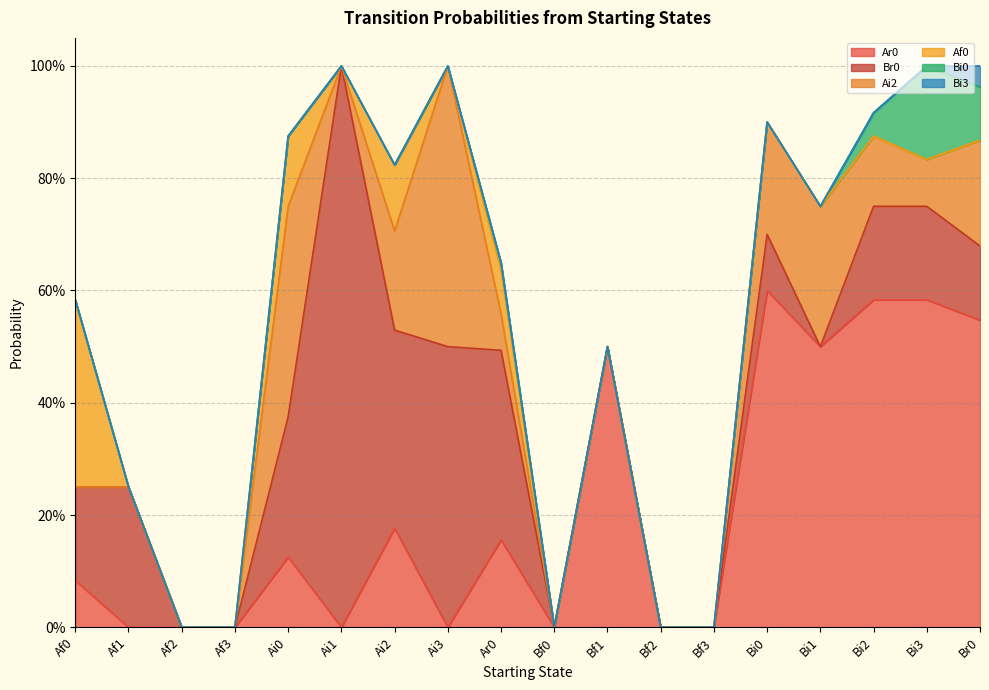

How many categories are shown in the chart?

18